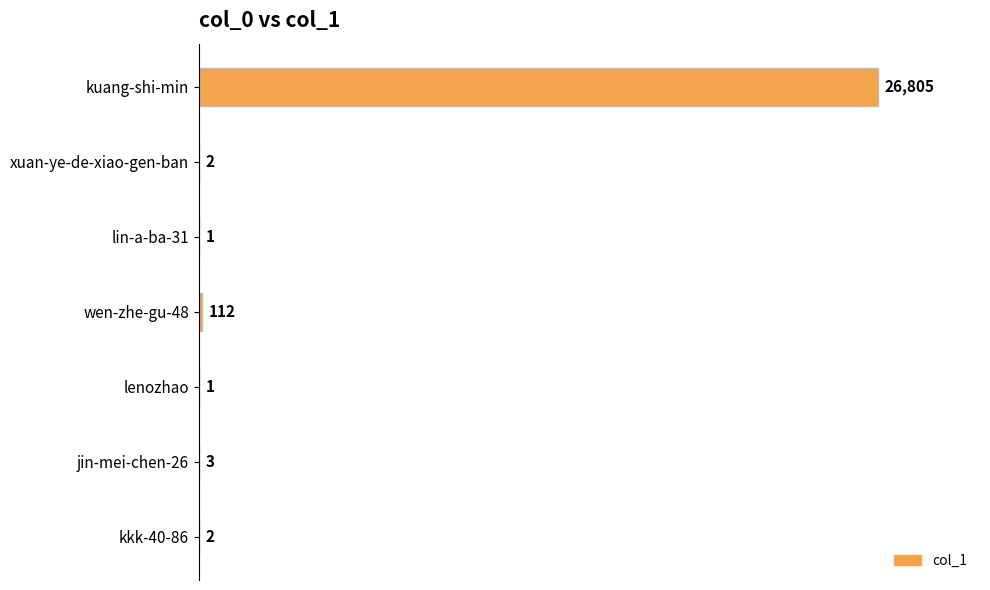

Is it true that the value at lenozhao is 1?

True